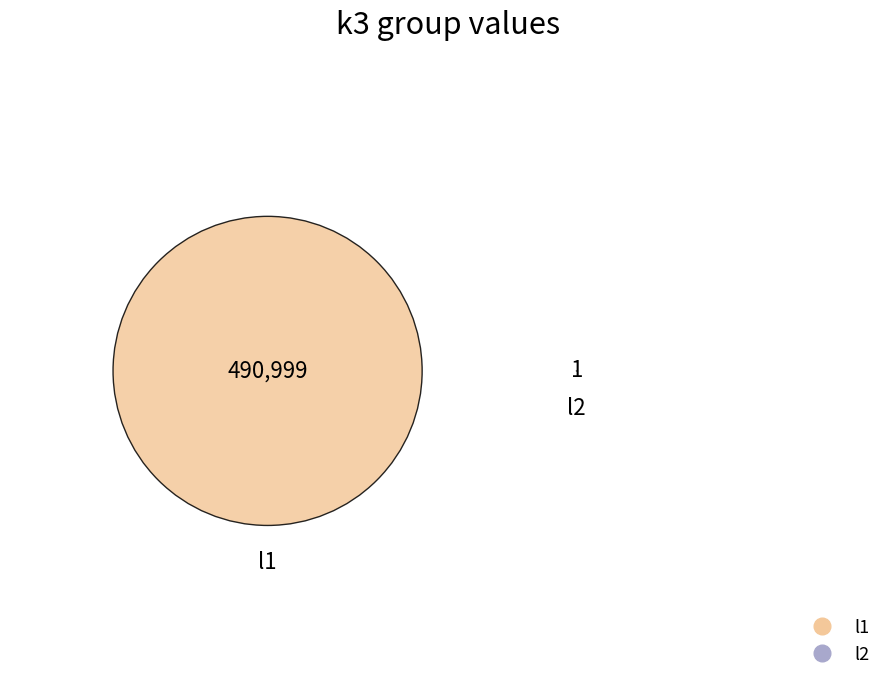

What is the total percentage of l2 and l1?

100.0%